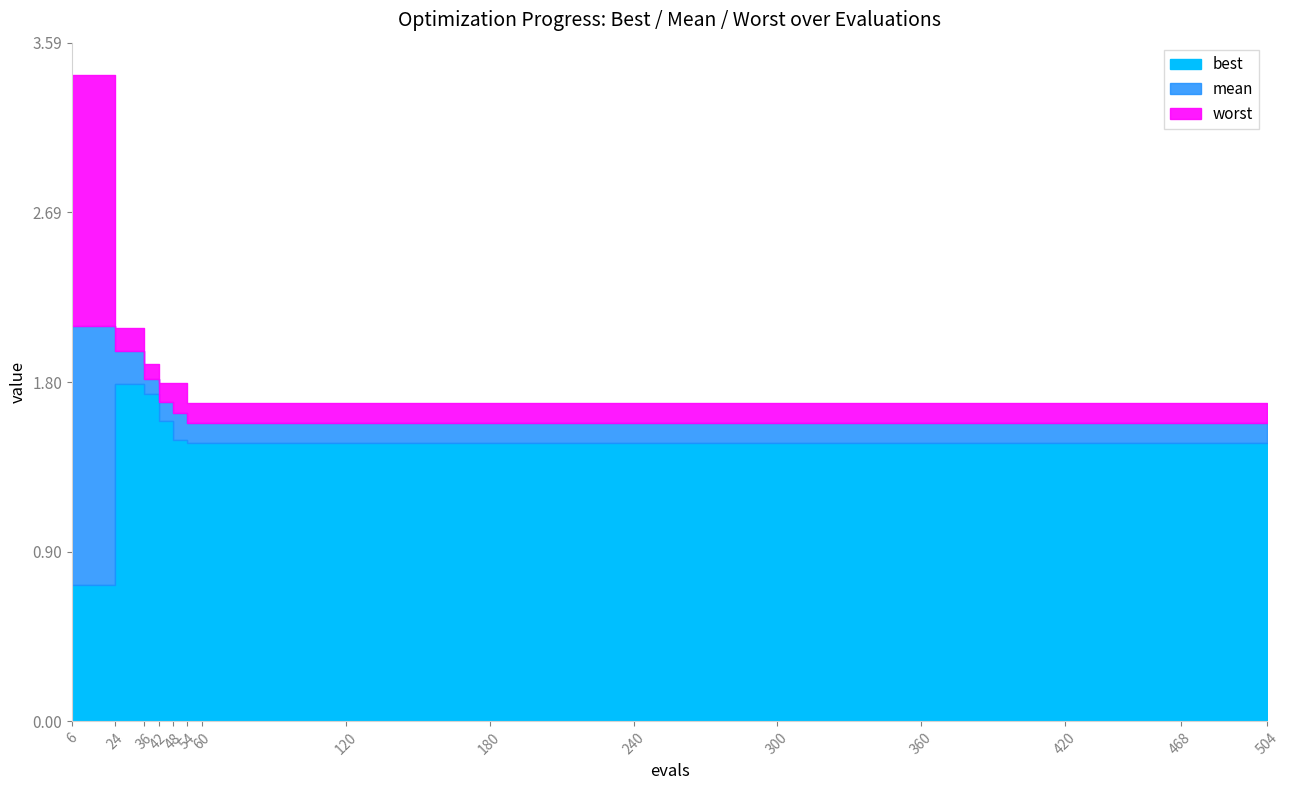

What is the approximate value of worst at 6?

3.4